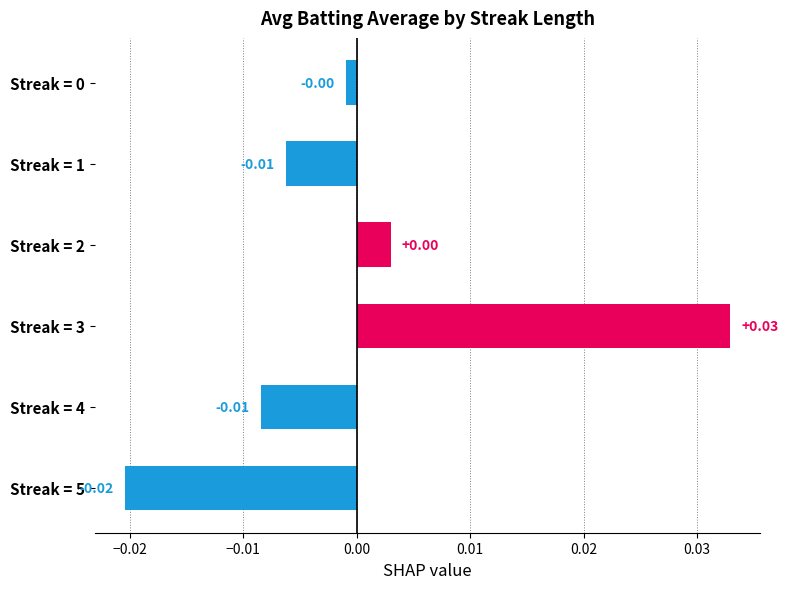

How many bars are there in total?

6